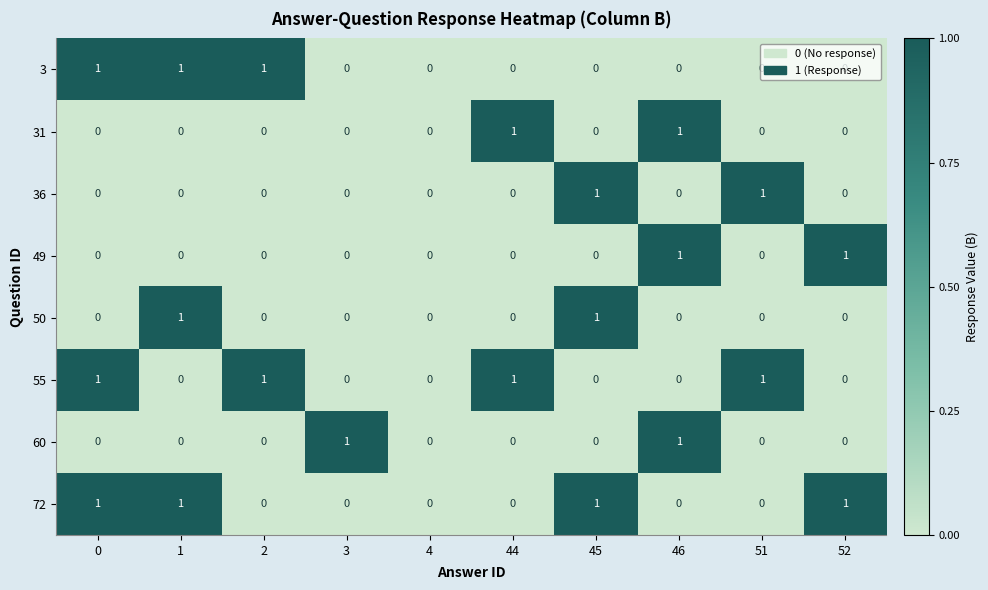

The 36 series shows 0 at 0. True or false?

True